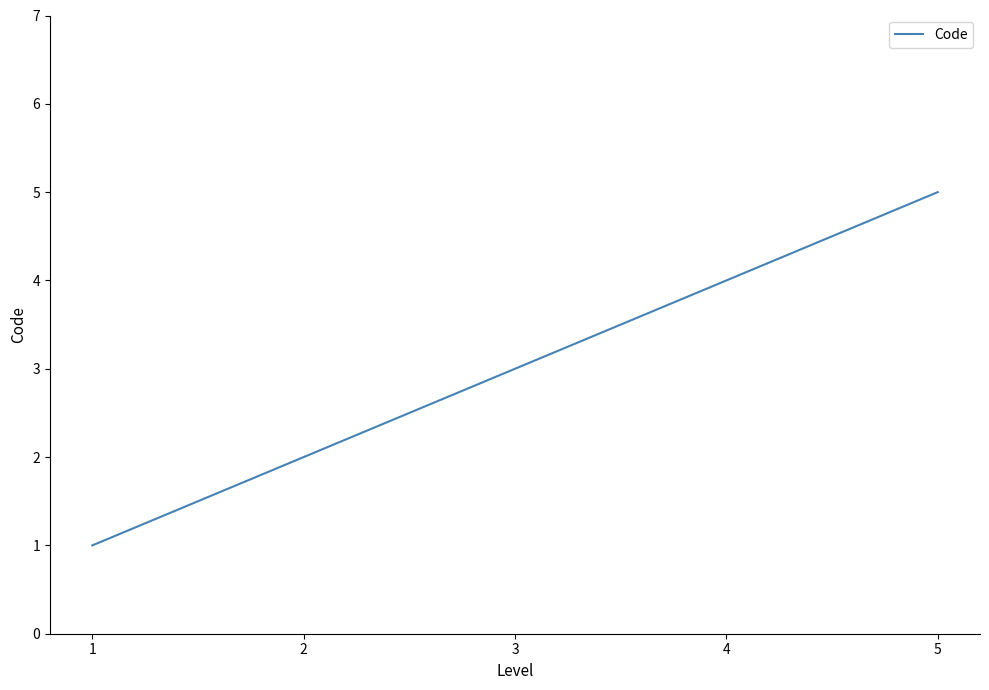

Which has a higher value, 1 or 3?

3